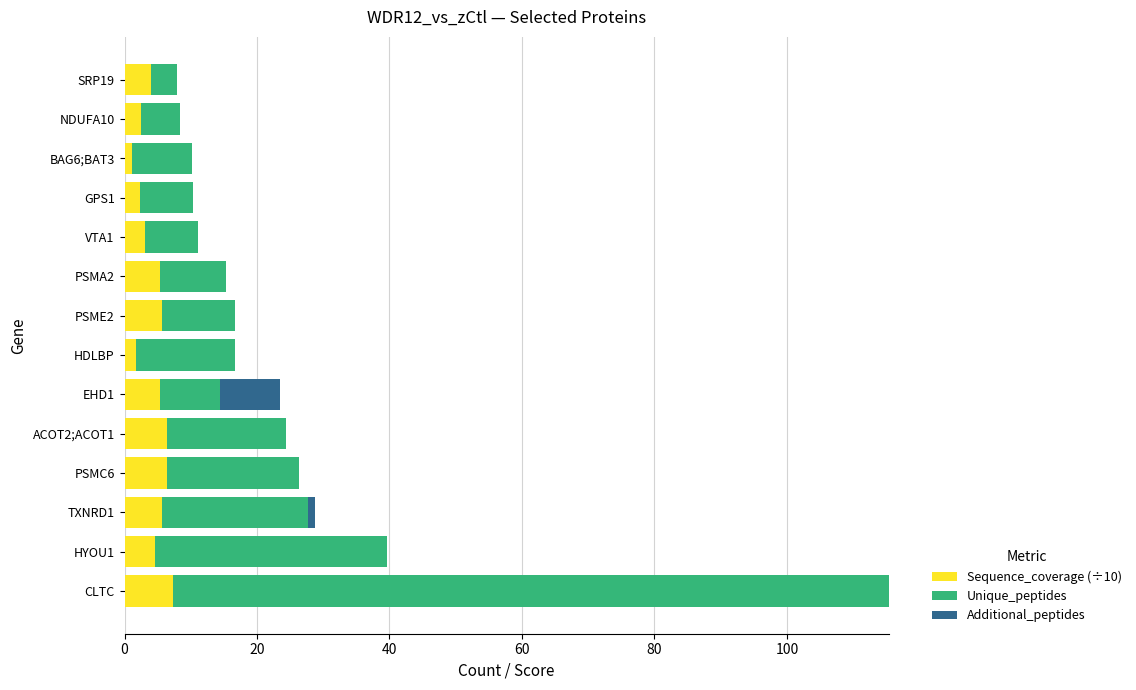

Count the number of data series in this chart.

3